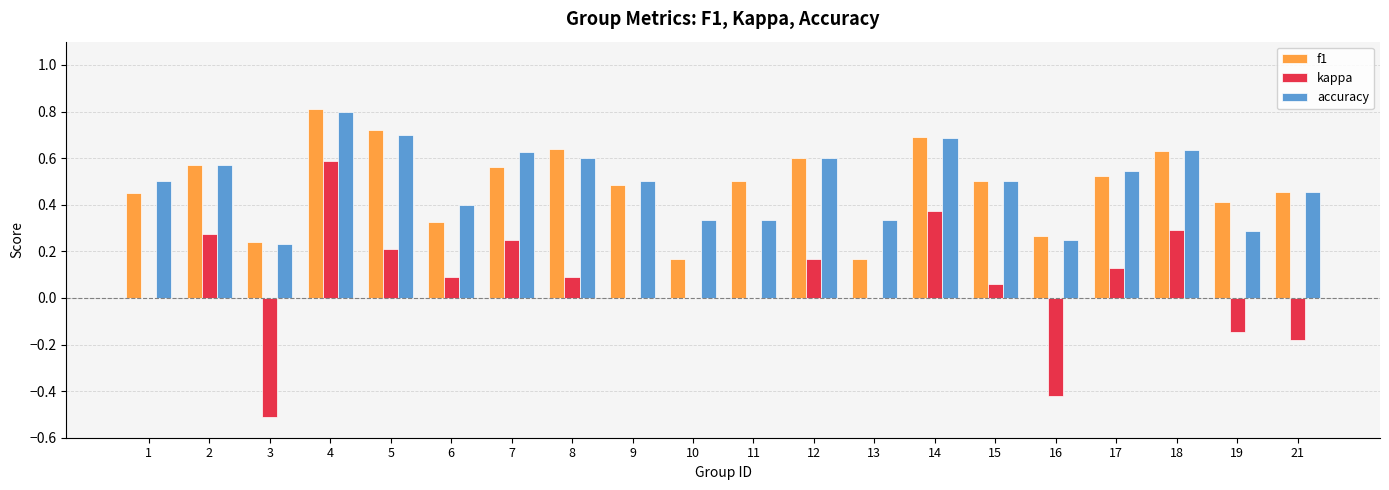

Between 11 and 17, which series saw the biggest shift?

accuracy